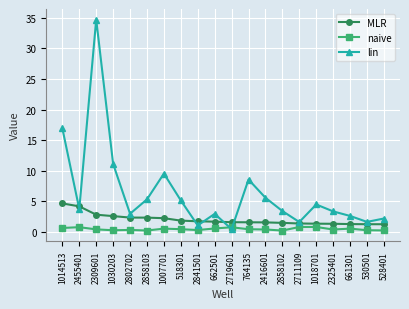

The value of lin at 2858103 is 5.3. True or false?

True